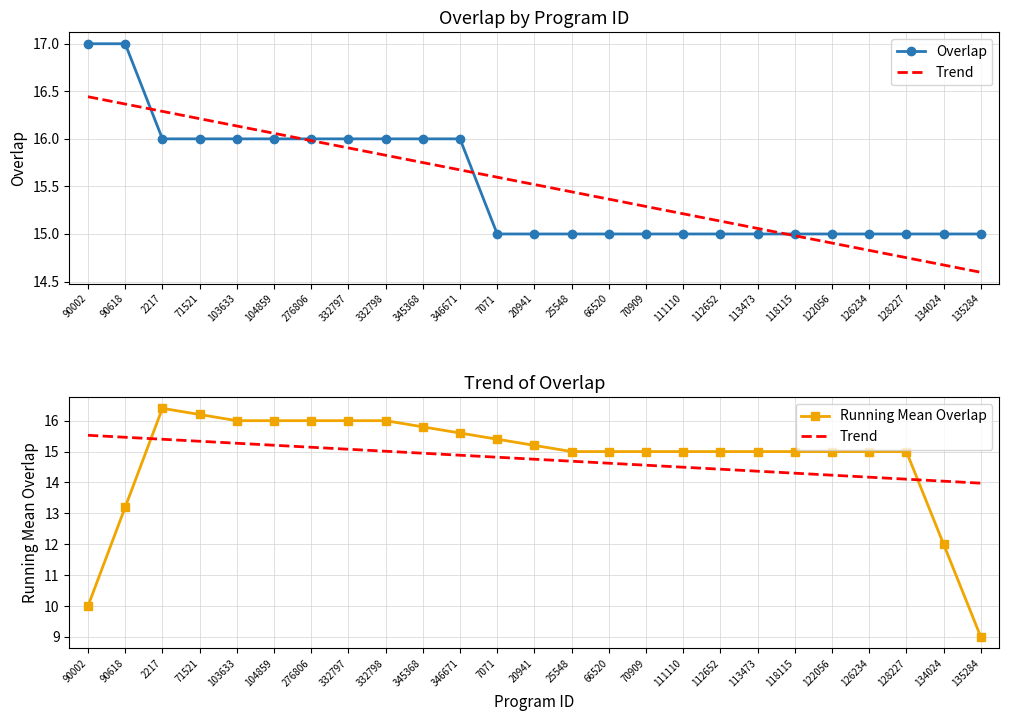

True or false: Running Mean Overlap and Overlap cross at least once.

True